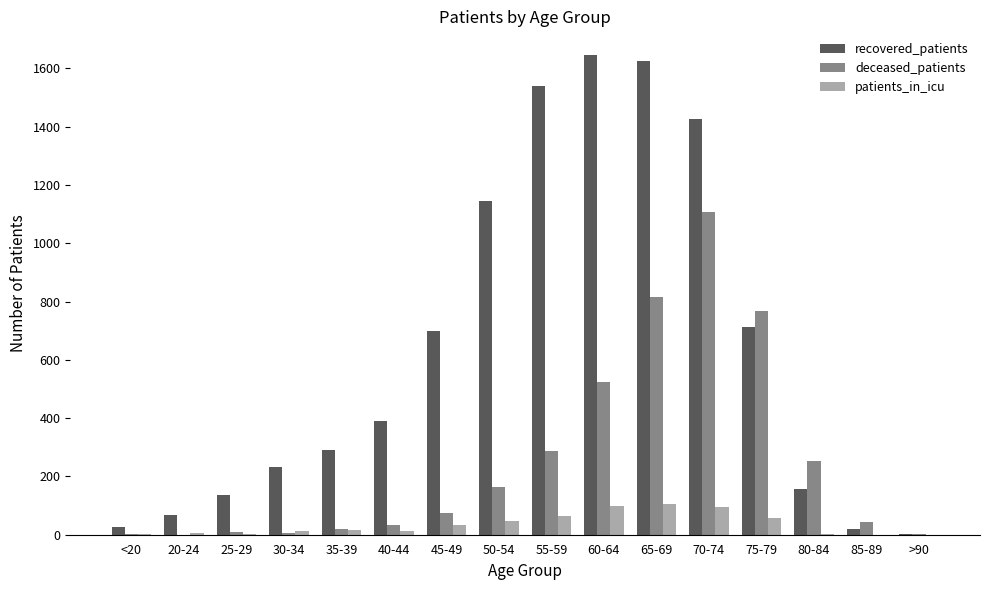

What are all the series names shown in the legend?

recovered_patients, deceased_patients, patients_in_icu